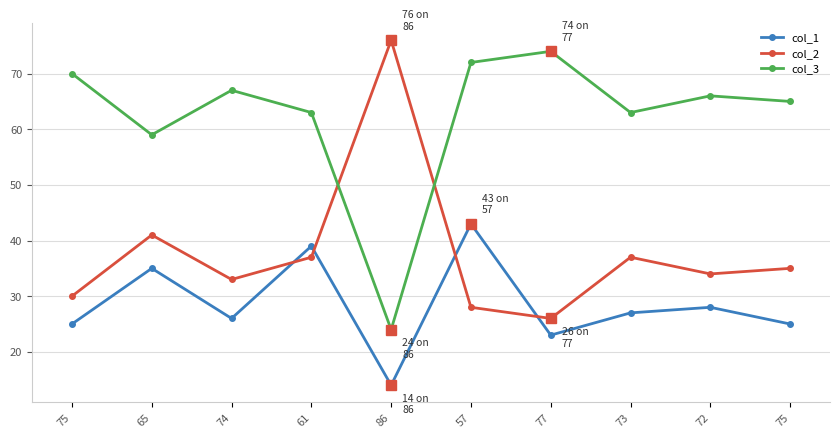

True or false: col_3 and col_2 cross at least once.

True